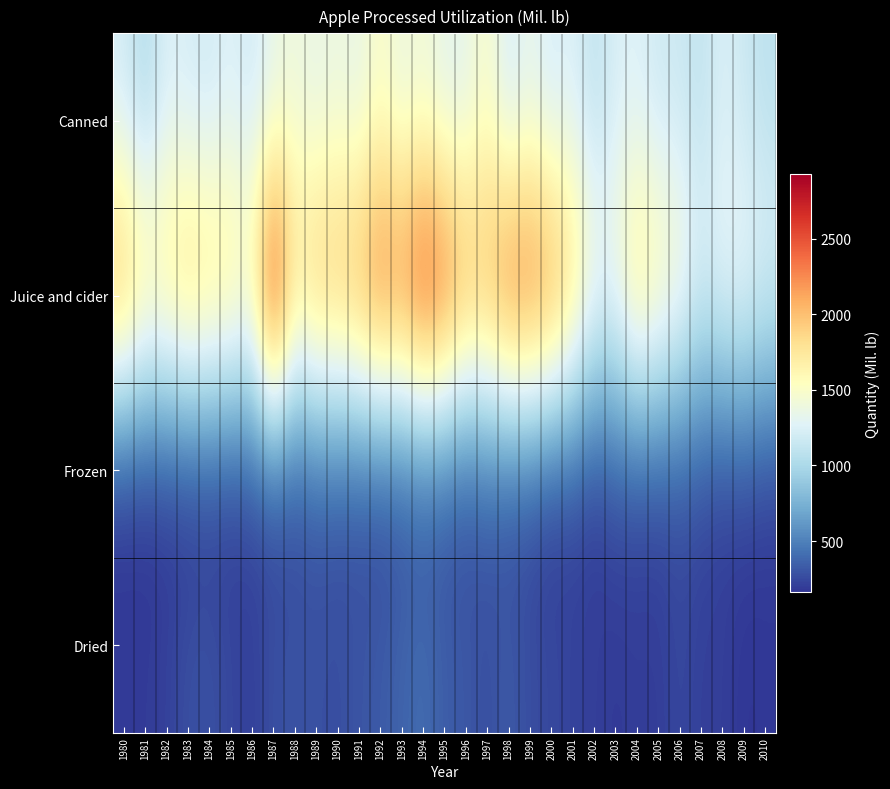

What is the smallest value displayed?

161.2